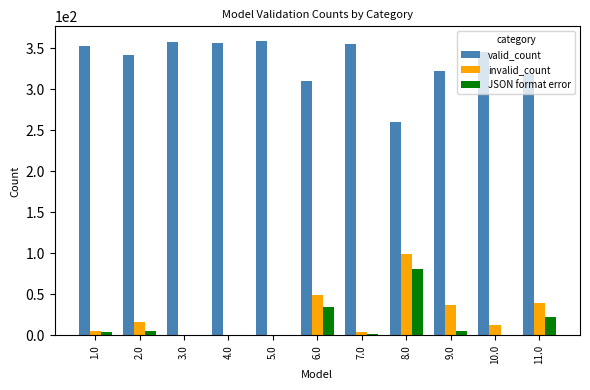

What is the total value across all series at 5.0?

359